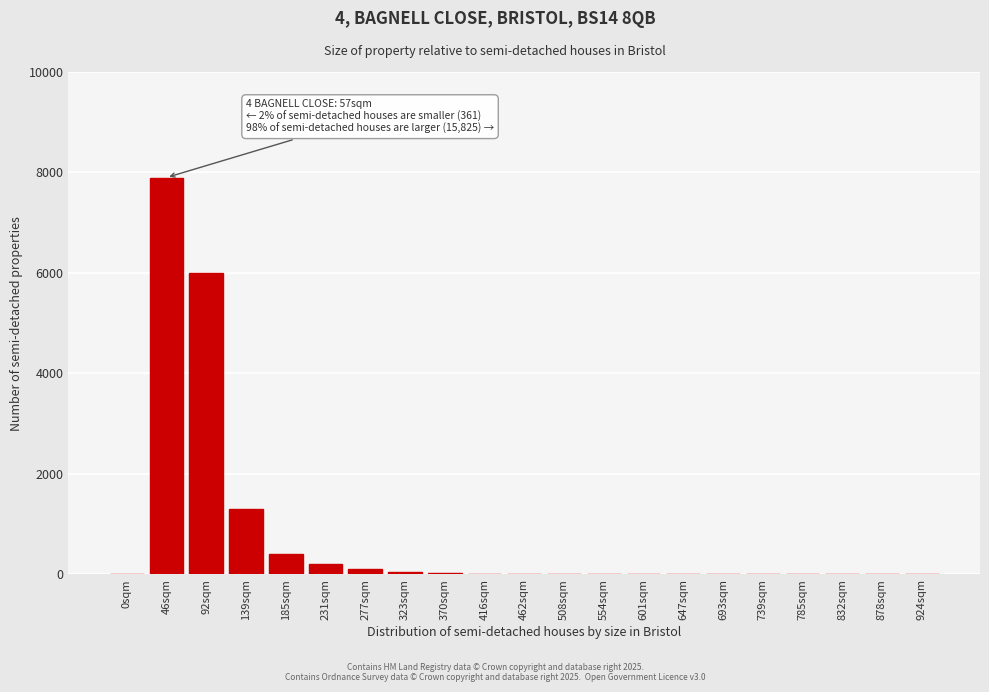

Is it true that the value at 46sqm is 7900?

True